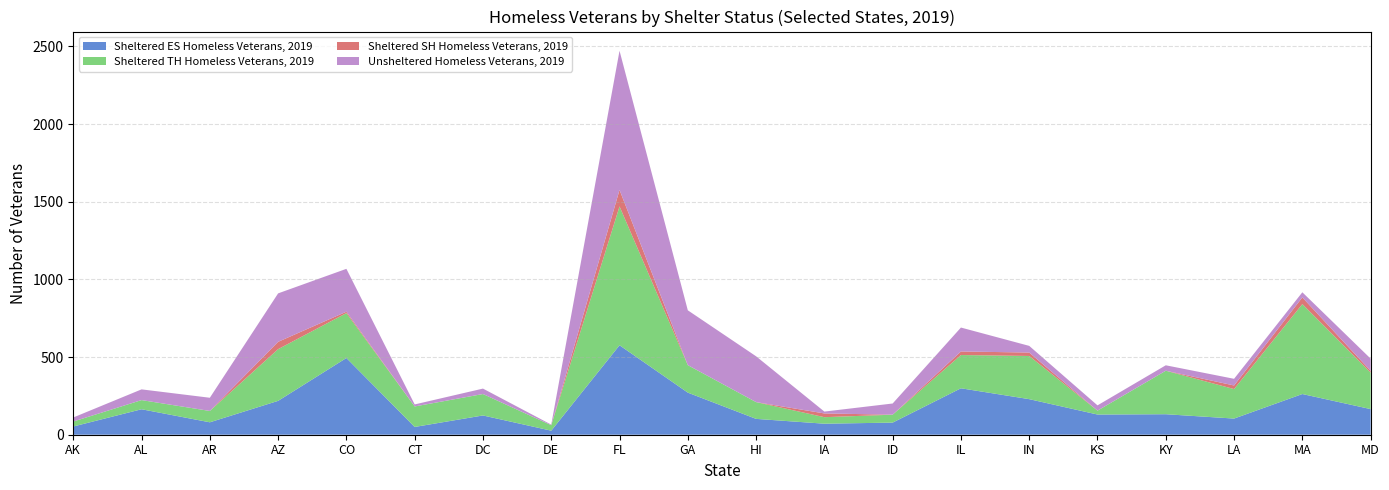

Reading right to left, list all the values displayed in this chart.

Sheltered ES Homeless Veterans, 2019: 165	262	104	132	130	229	299	78	71	102	271	576	26	124	50	494	218	80	164	53
Sheltered TH Homeless Veterans, 2019: 235	579	190	280	25	278	214	51	42	108	177	894	35	138	132	289	333	73	59	32
Sheltered SH Homeless Veterans, 2019: 11	43	23	0	0	22	23	0	24	0	0	106	0	0	0	9	47	0	0	0
Unsheltered Homeless Veterans, 2019: 79	33	43	35	34	43	154	72	12	295	353	896	4	35	13	276	312	85	69	26